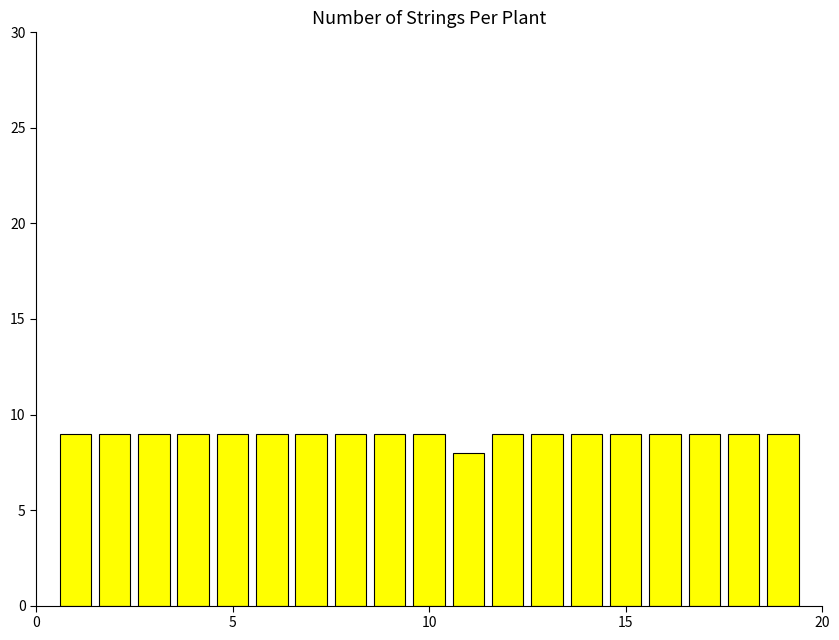

What is the greatest value displayed?

9